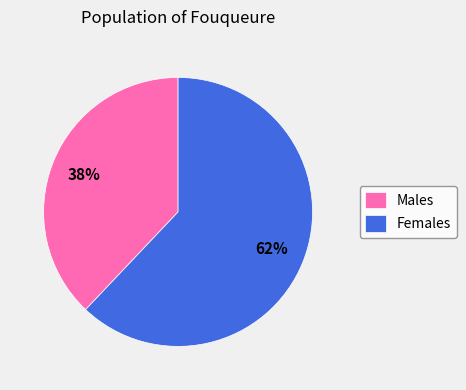

How many segments does this pie chart have?

2